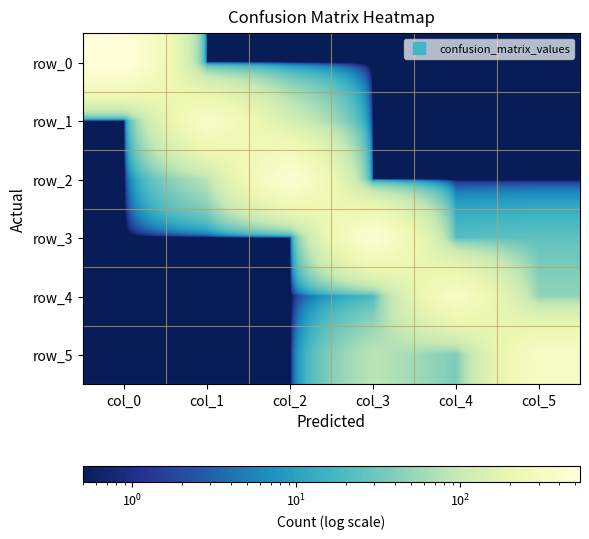

At which category is the sum across all series the highest?

col_2